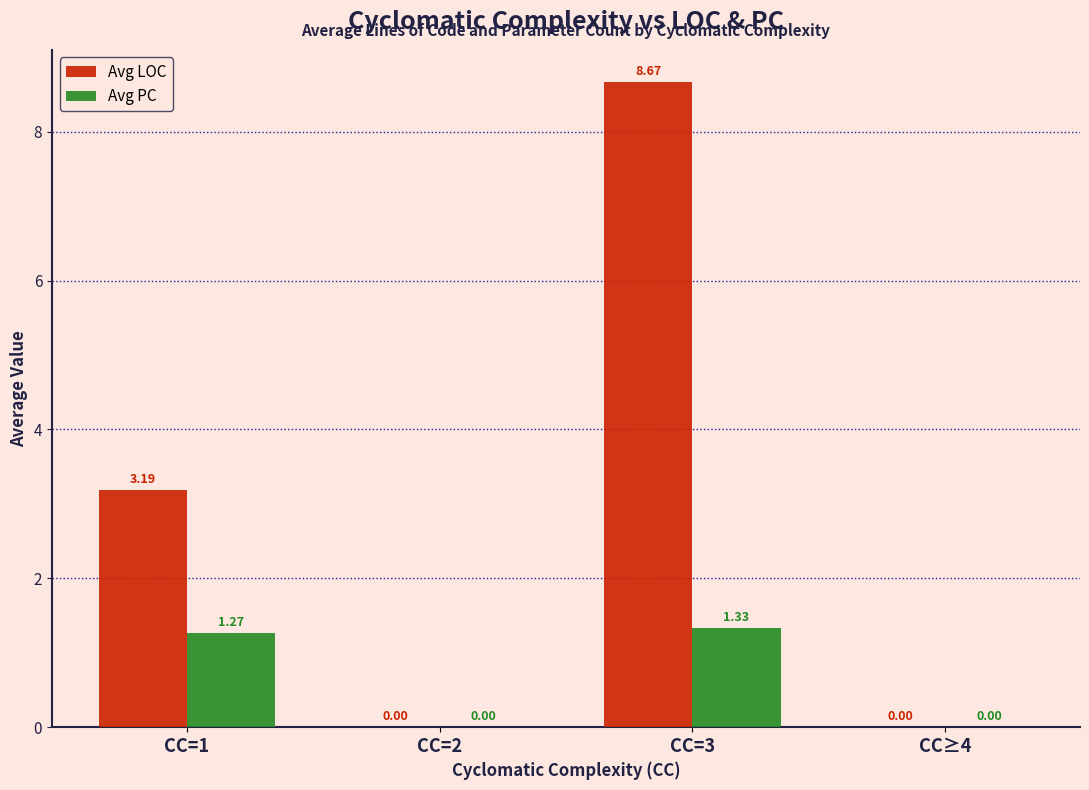

What is the sum of the Avg LOC values at CC=3 and CC=2?

8.7